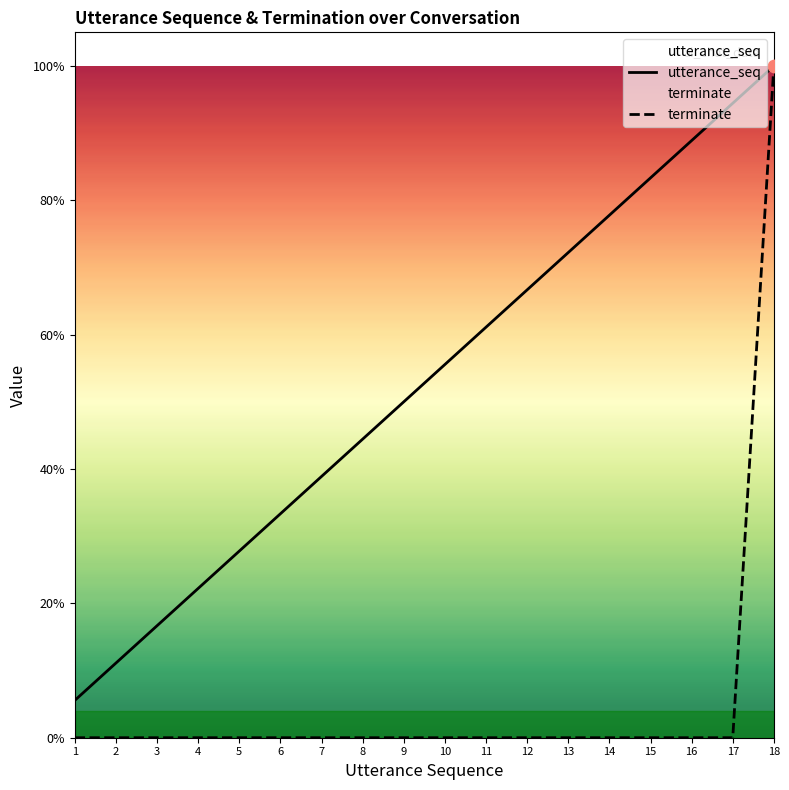

What are all the series names shown in the legend?

utterance_seq, terminate